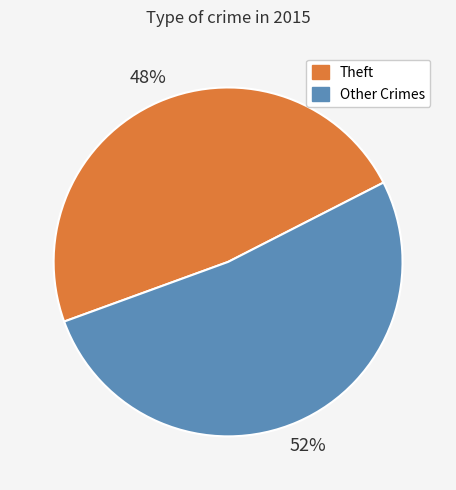

True or false: Theft accounts for 37% of the total.

False